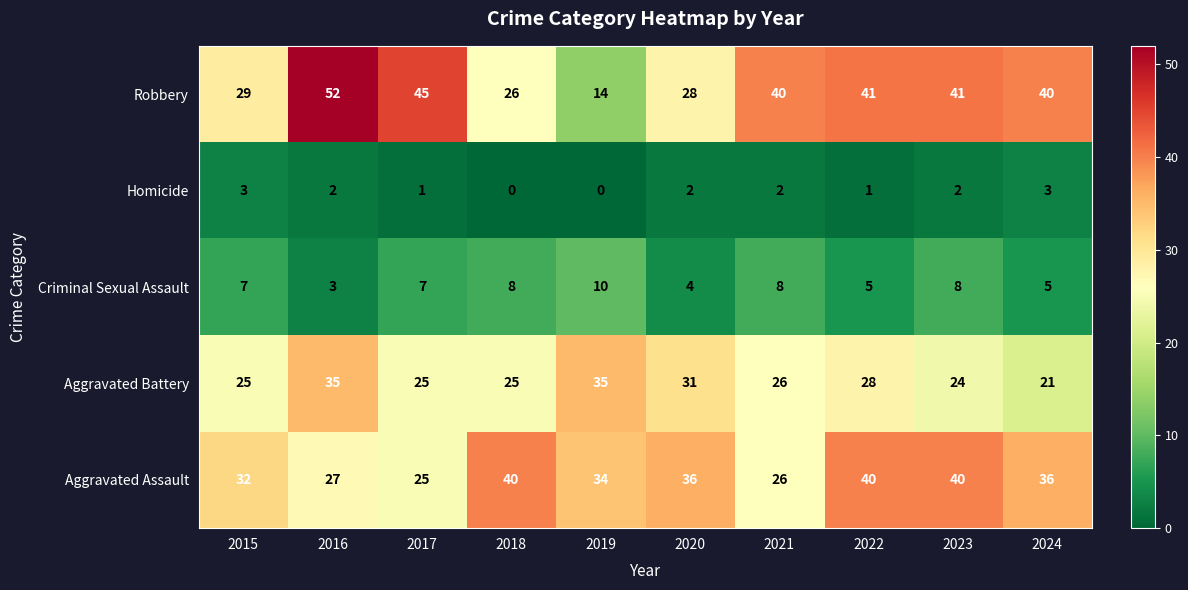

What is the greatest value displayed?

52